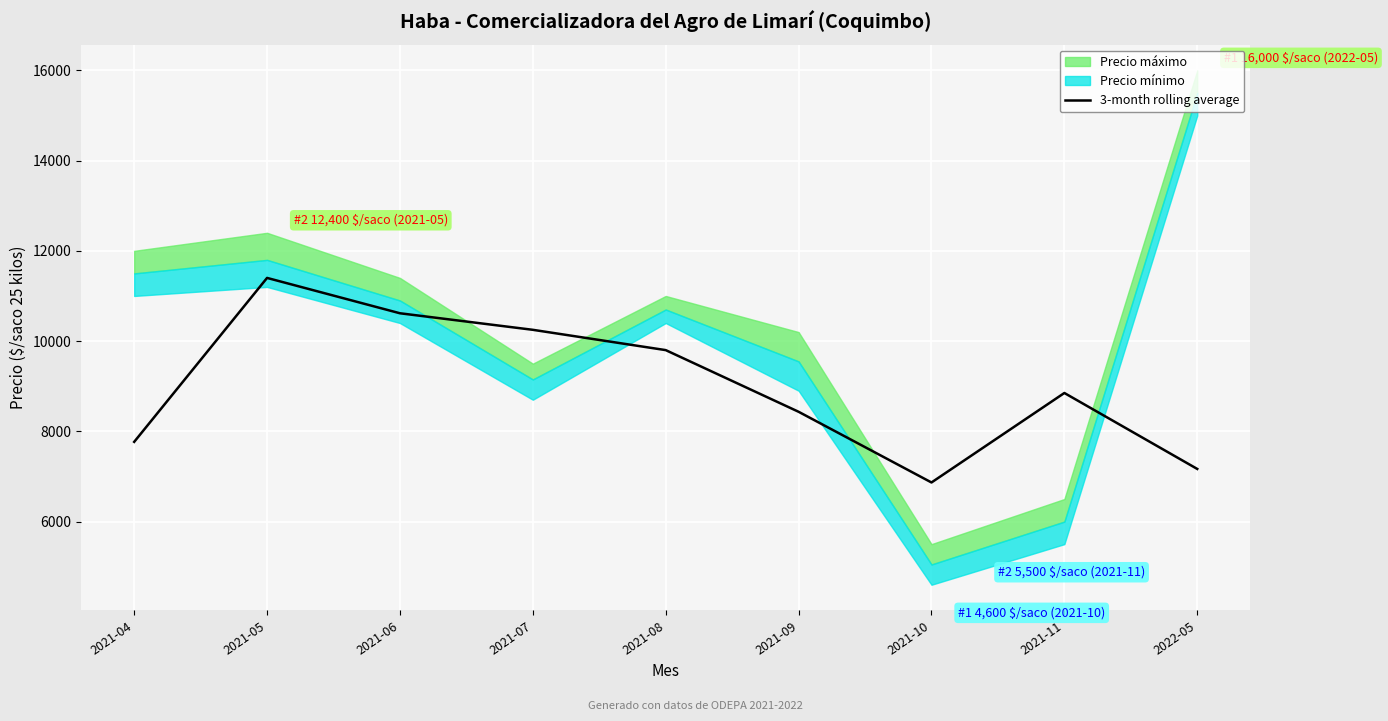

What position from the left is 2021-10?

7